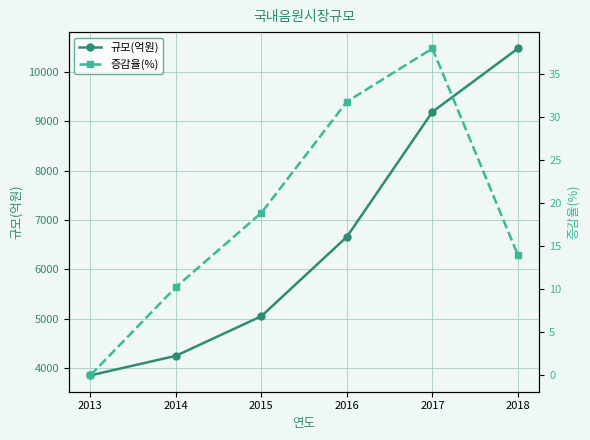

At which label does 규모(억원) first exceed 6659?

2017